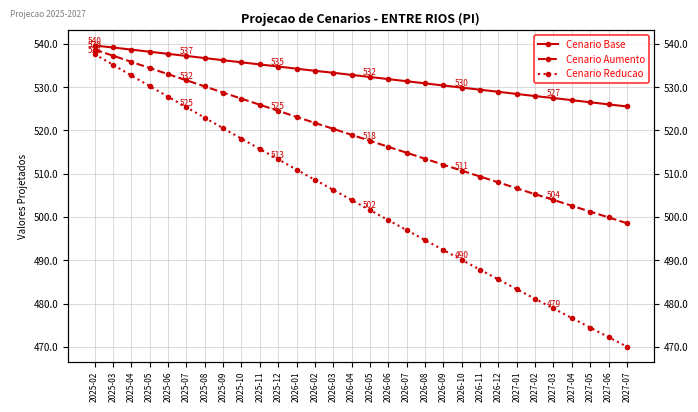

Rank the series by their maximum value, from highest to lowest.

Cenario Base, Cenario Aumento, Cenario Reducao